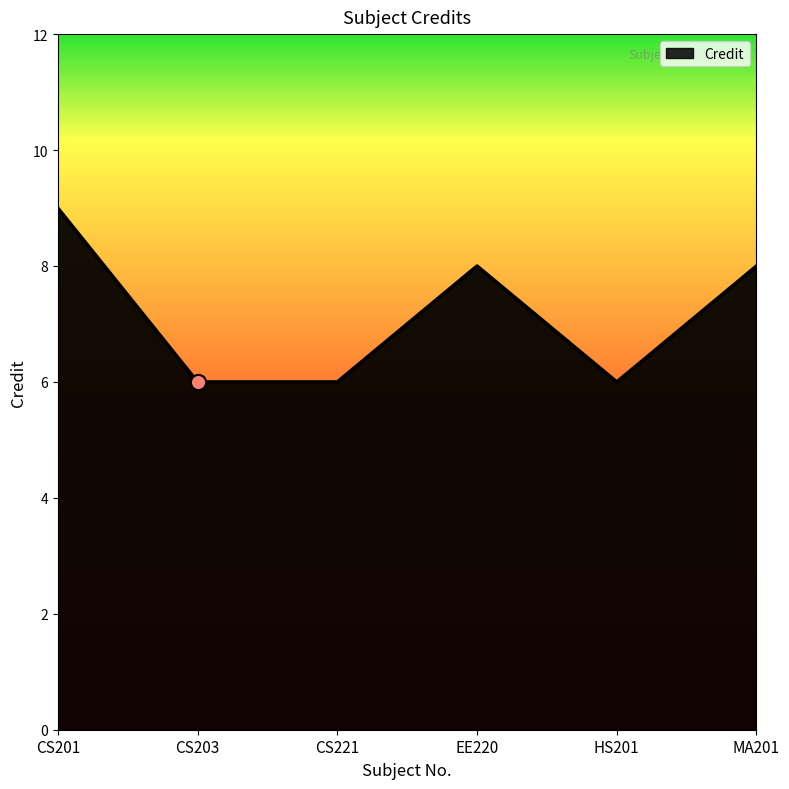

Which has a higher value, MA201 or CS203?

MA201